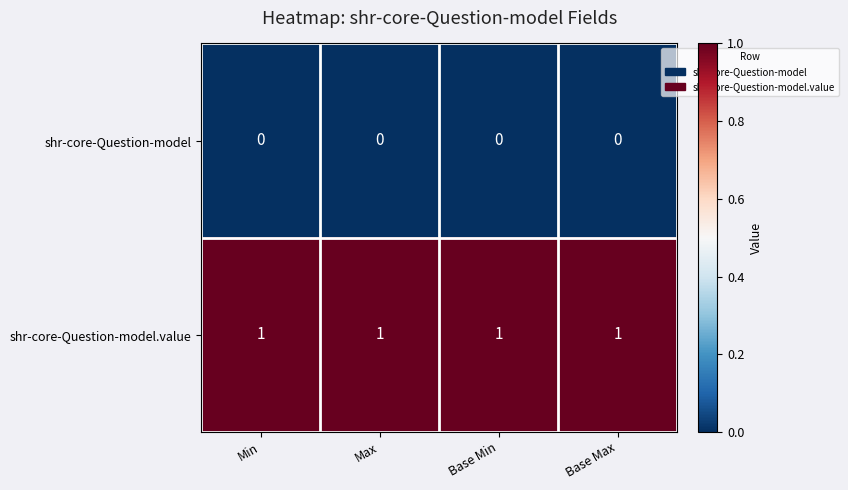

Which series has the largest total across all categories?

shr-core-Question-model.value